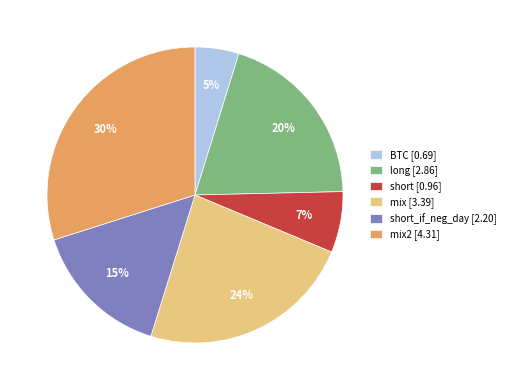

To the nearest percent, what is the average slice percentage?

17%